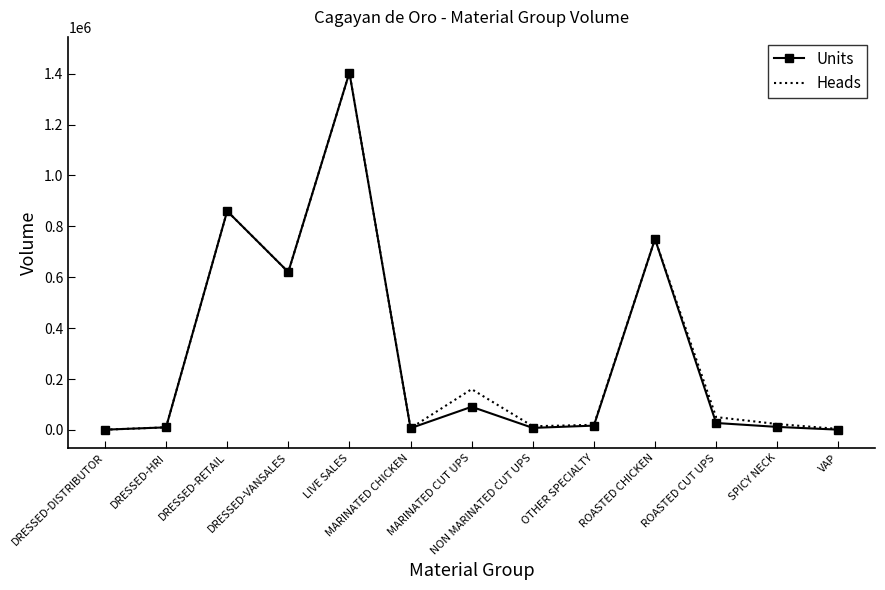

What is the maximum value shown in the chart?

1403875.0